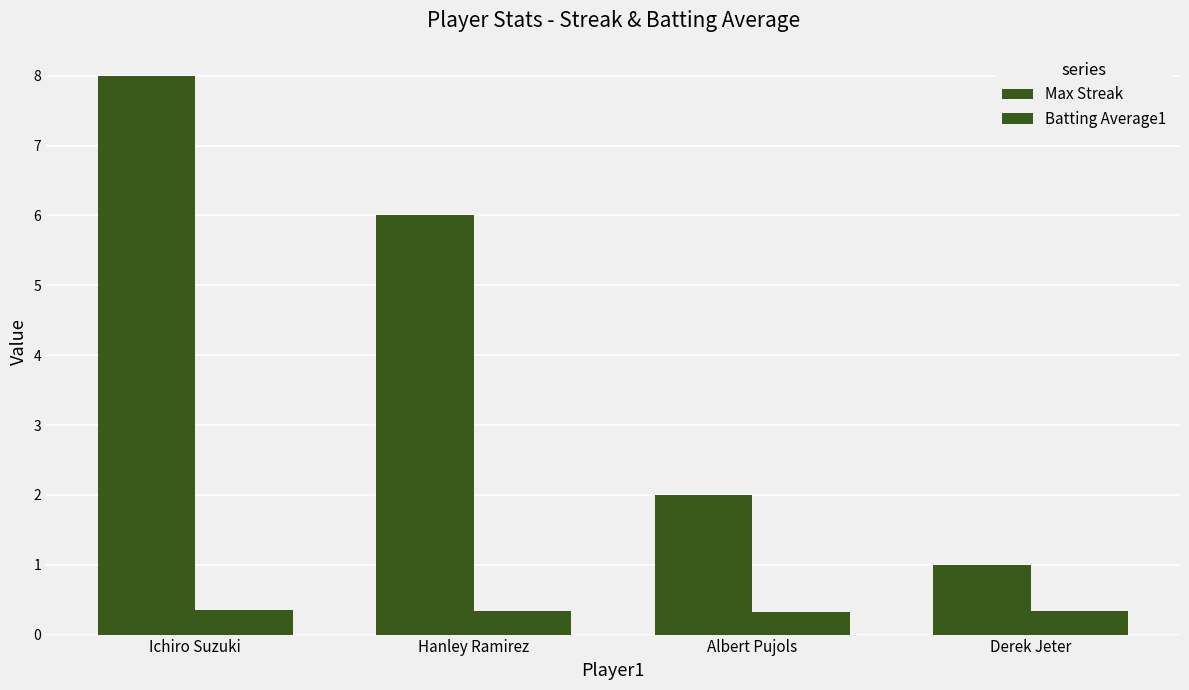

How many groups of bars are there?

4